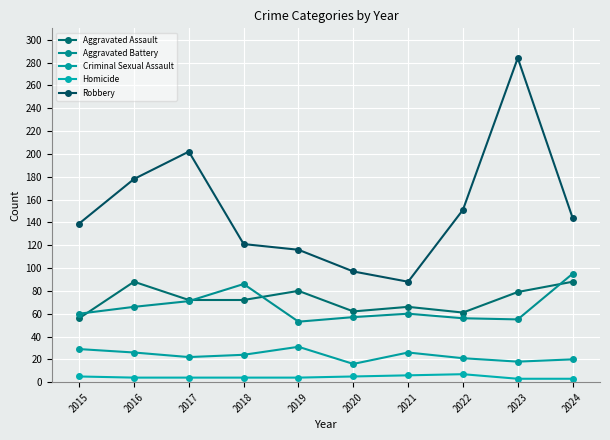

What value does the Criminal Sexual Assault series have at 2018?

24